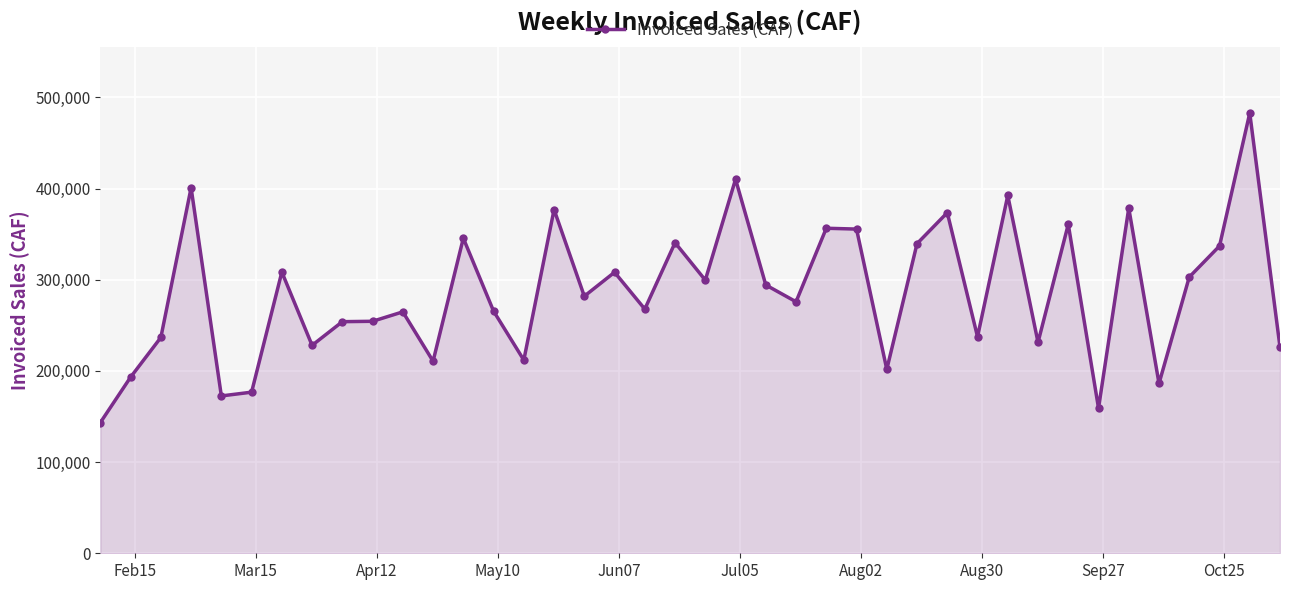

What is the difference between the maximum and minimum values?

339448.8